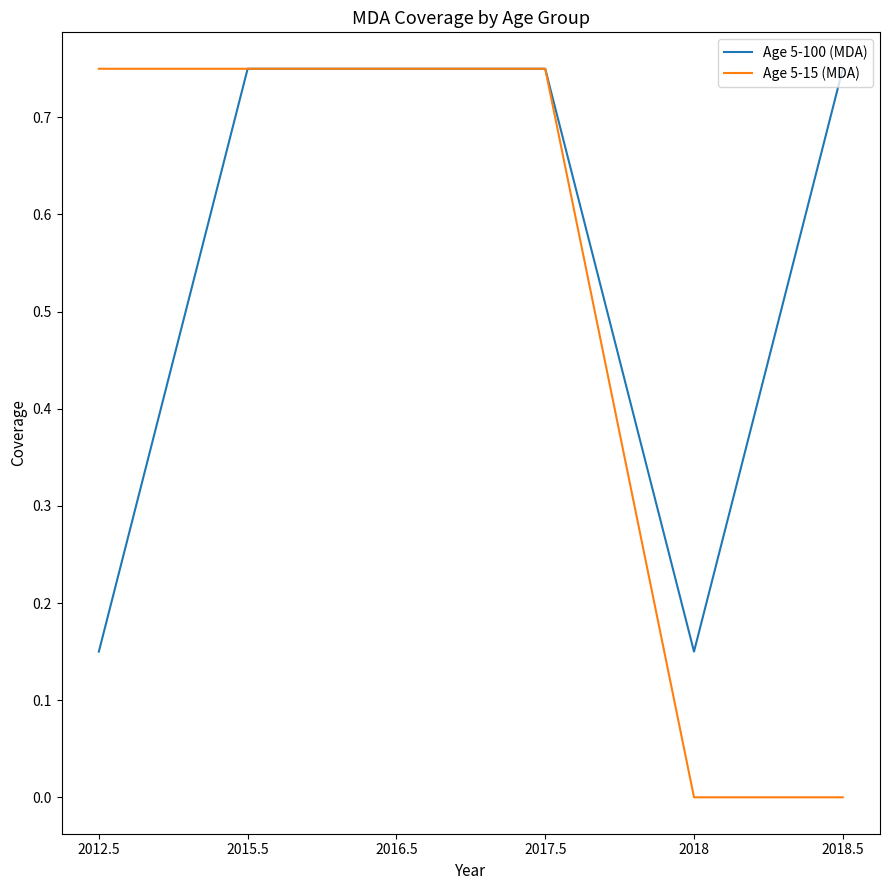

Which series has the largest total across all categories?

Age 5-100 (MDA)